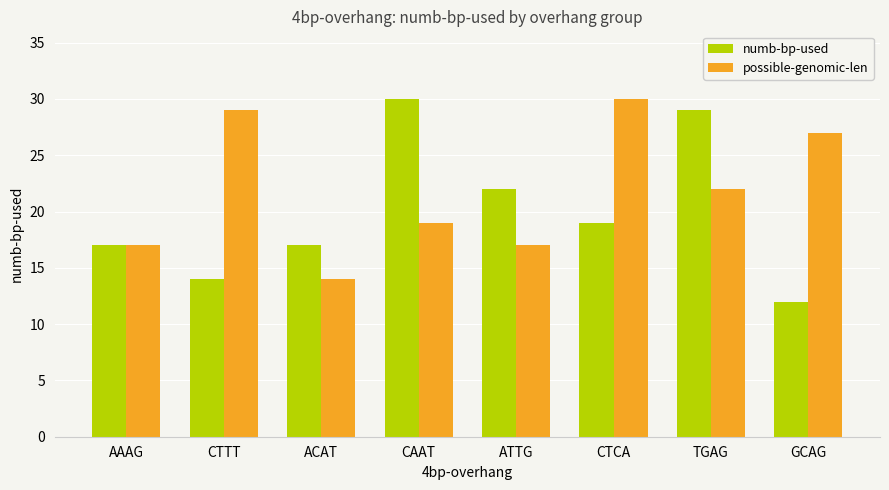

What is the total value across all series at GCAG?

39